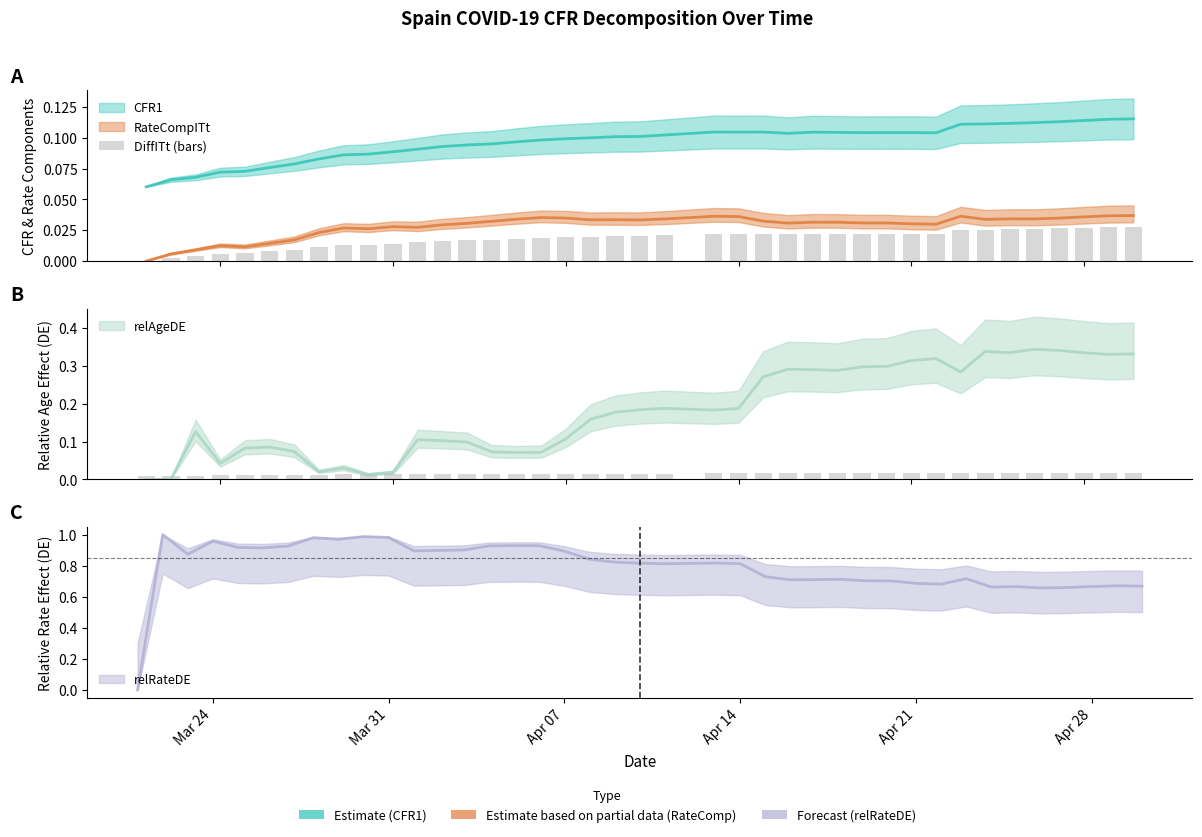

How many values are between 0 and 1?

40